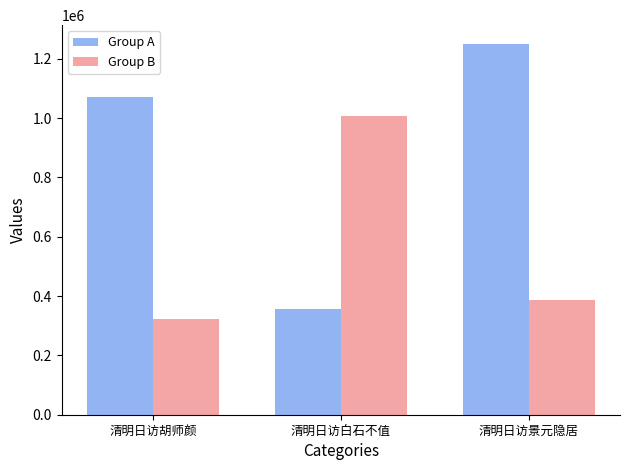

What is the label of the 3rd bar from the left?

清明日访景元隐居